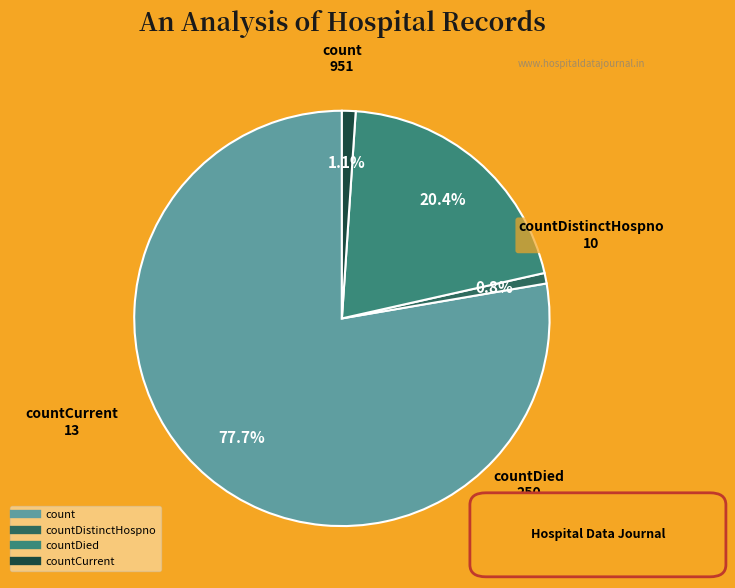

How many segments does this pie chart have?

4